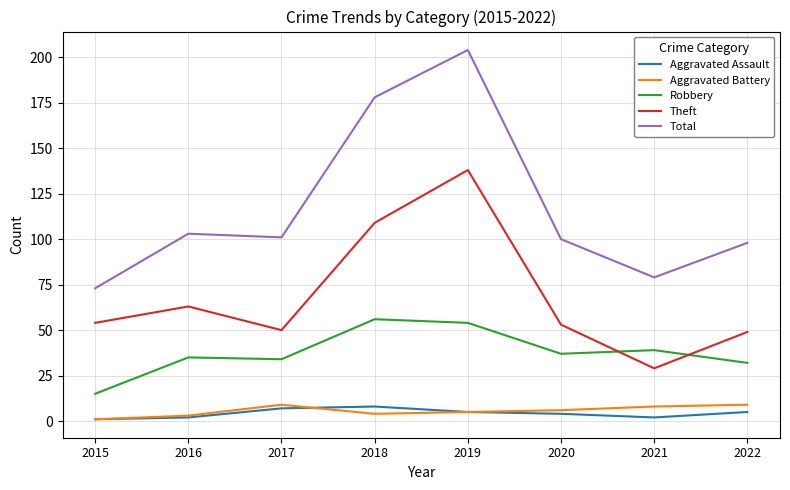

Is the value of Aggravated Assault at 2015 greater than the value of Total at 2021?

No